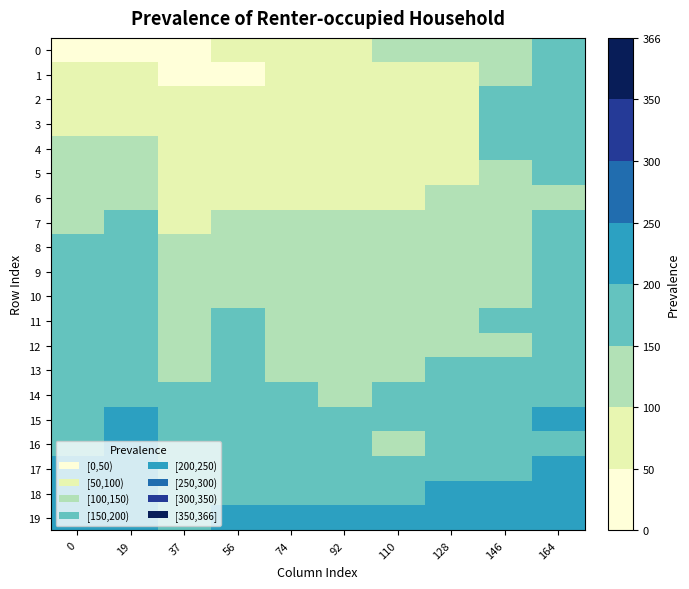

How many series are shown in this chart?

20